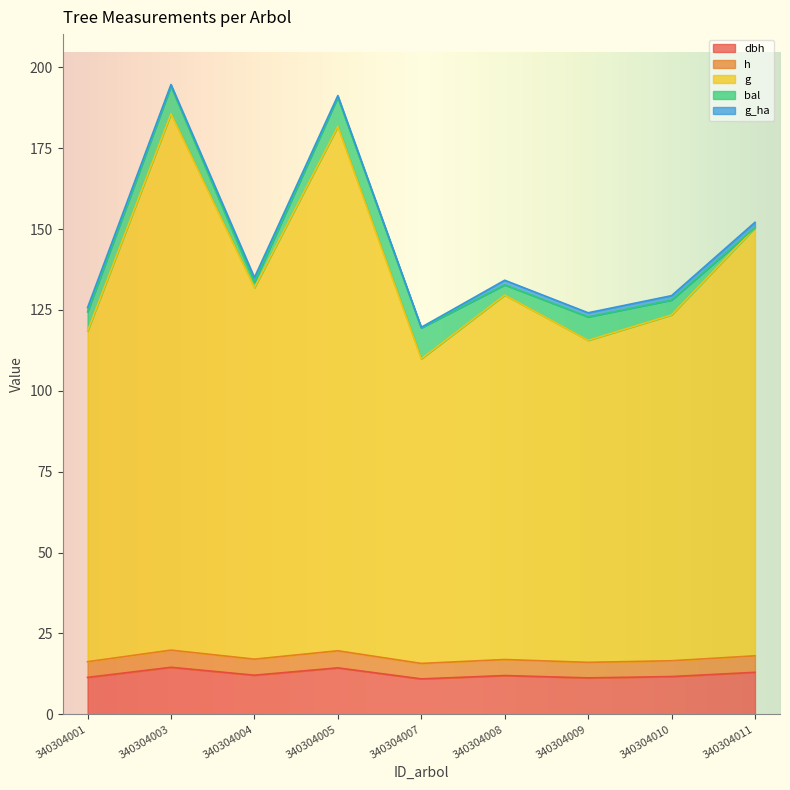

Does the chart display data point markers on the line(s)?

No